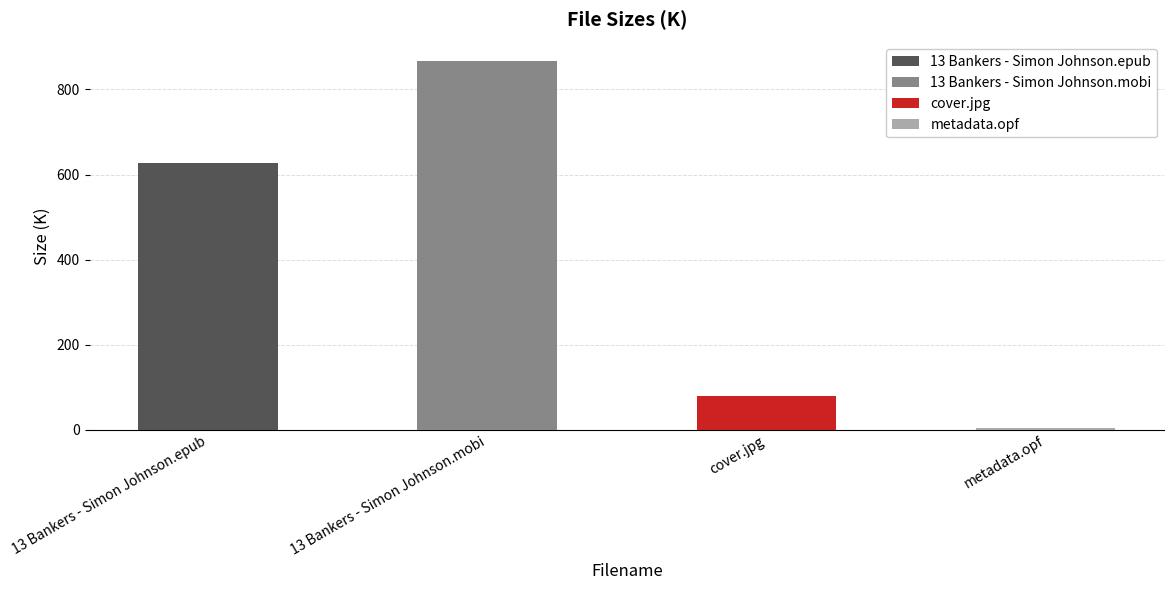

Reading left to right, extract all data points from this chart.

13 Bankers - Simon Johnson.epub=628.2	13 Bankers - Simon Johnson.mobi=867.0	cover.jpg=80.3	metadata.opf=5.5